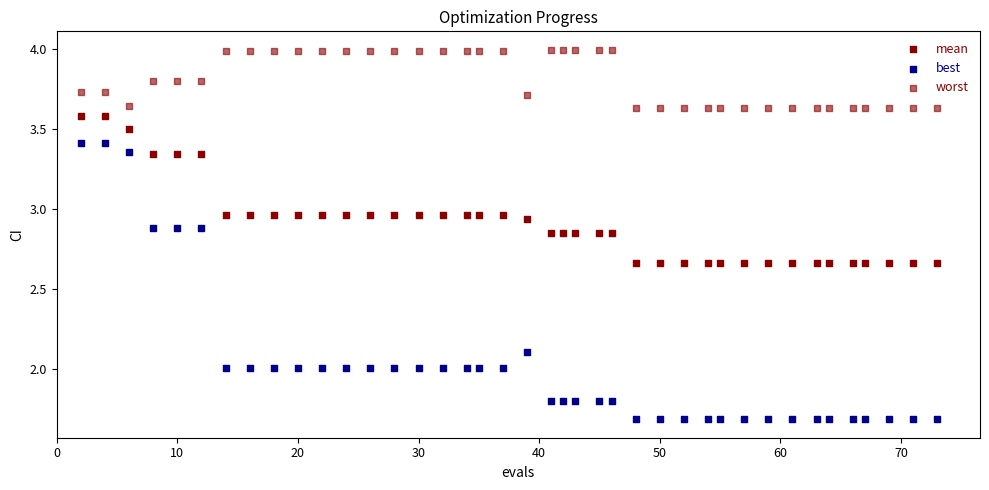

How many points are shown in the scatter plot?

120